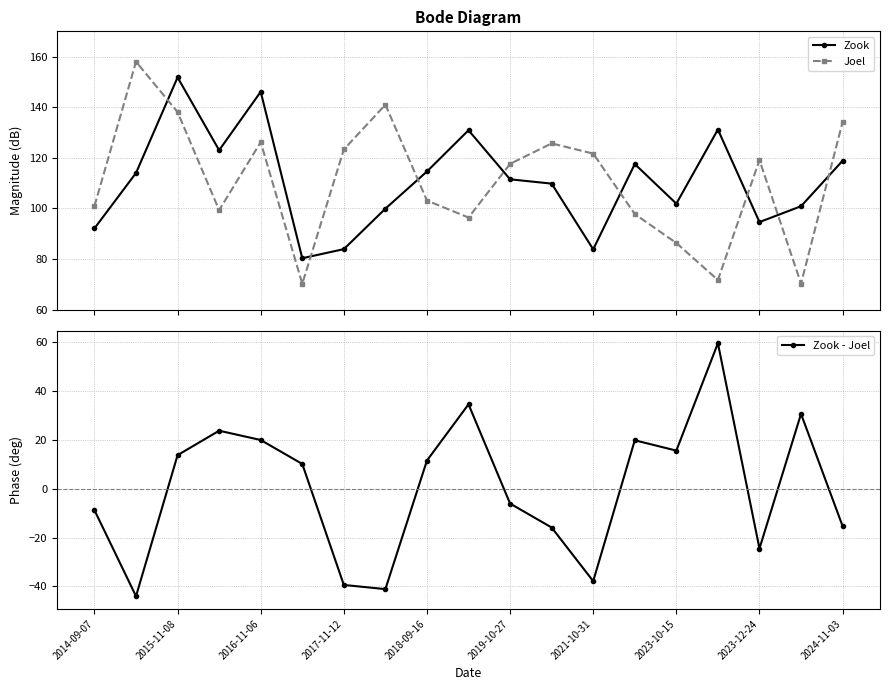

What is the highest value of the Joel series?

158.0